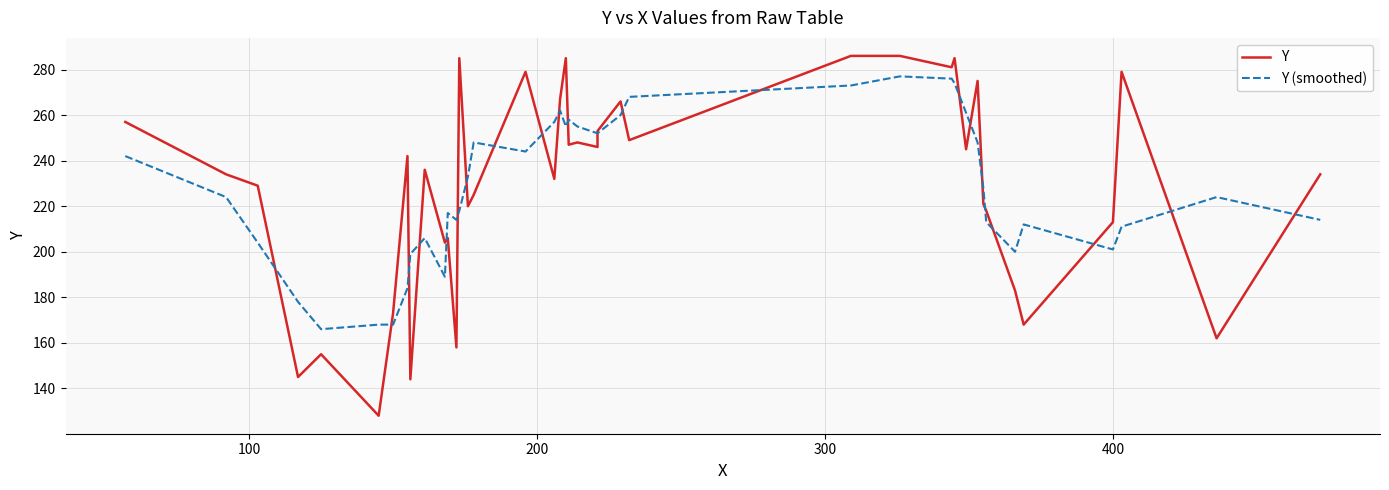

Rank the series by their average value, from lowest to highest.

Y (smoothed), Y